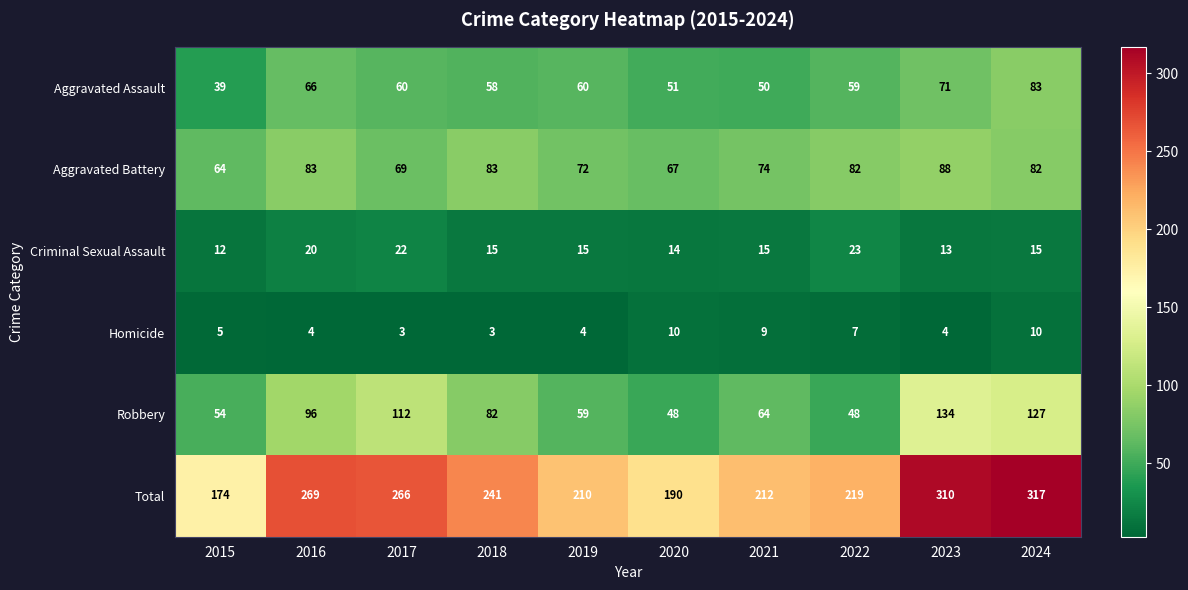

The value of Total at 2024 is 317. True or false?

True